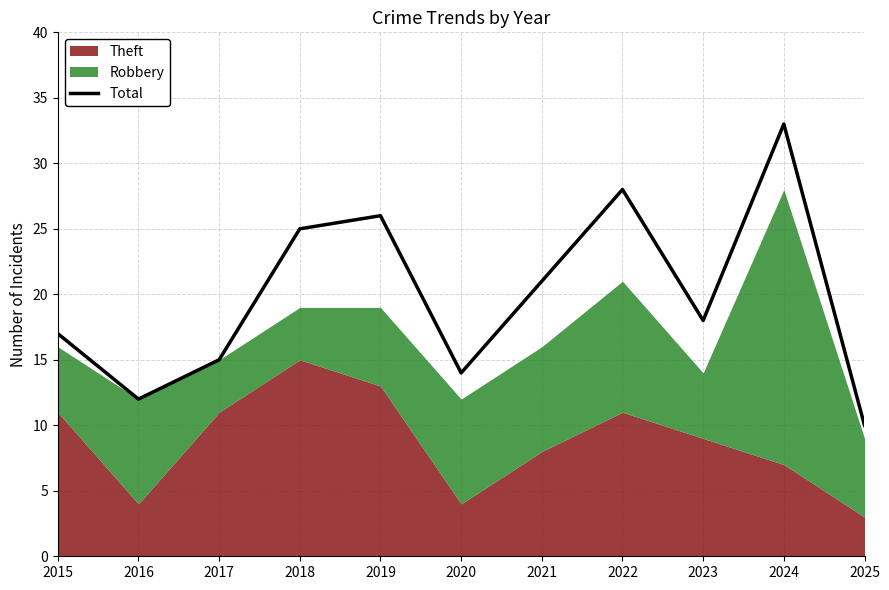

What is the value of the 3rd point from the left?

15